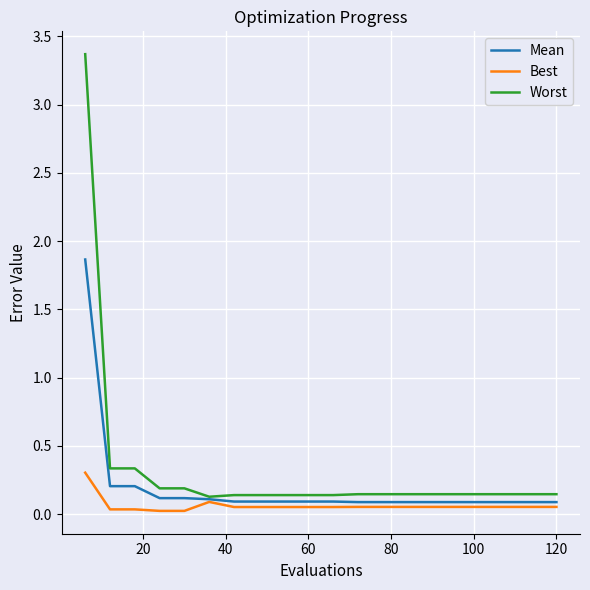

At how many categories does at least one series exceed 3?

1